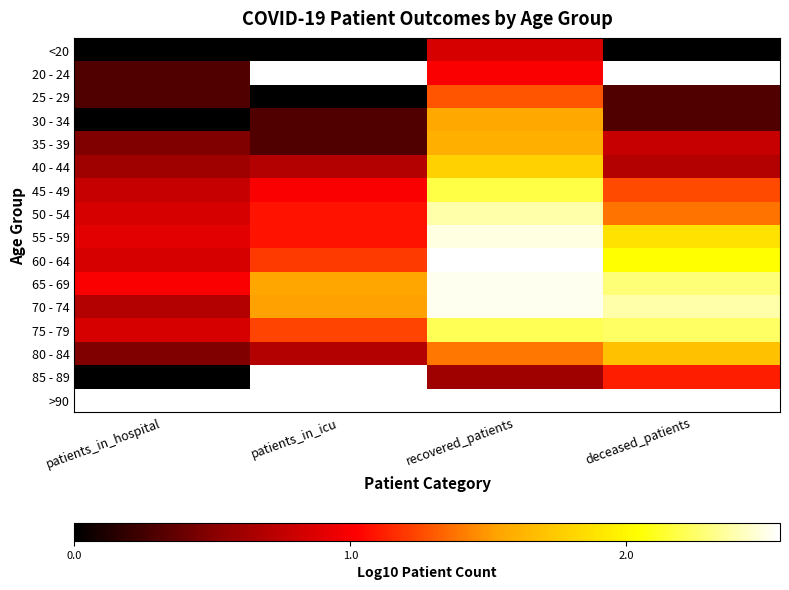

The value of 35 - 39 at patients_in_hospital is 0.2. True or false?

False